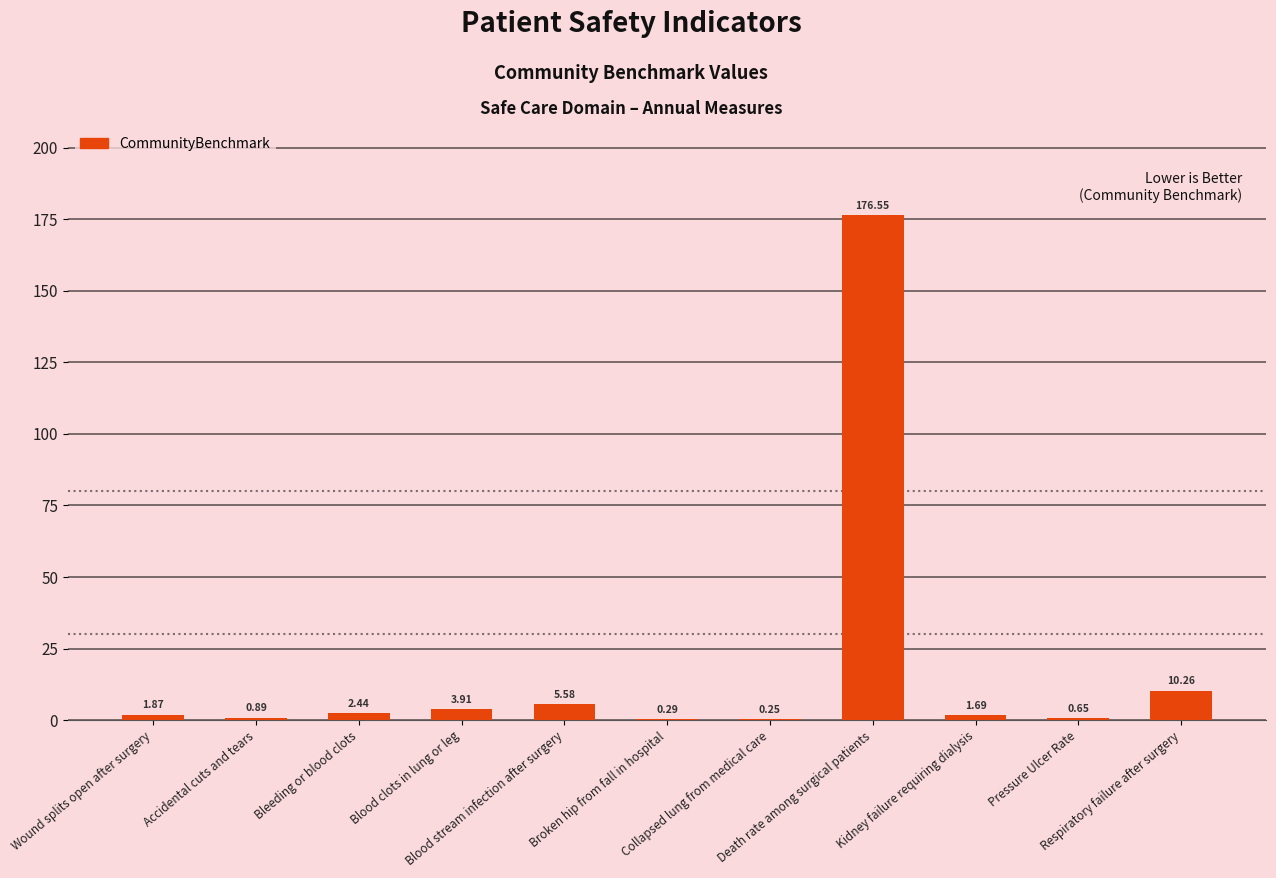

List the labels in order of value, largest first.

Death rate among surgical patients, Respiratory failure after surgery, Blood stream infection after surgery, Blood clots in lung or leg, Bleeding or blood clots, Wound splits open after surgery, Kidney failure requiring dialysis, Accidental cuts and tears, Pressure Ulcer Rate, Broken hip from fall in hospital, Collapsed lung from medical care